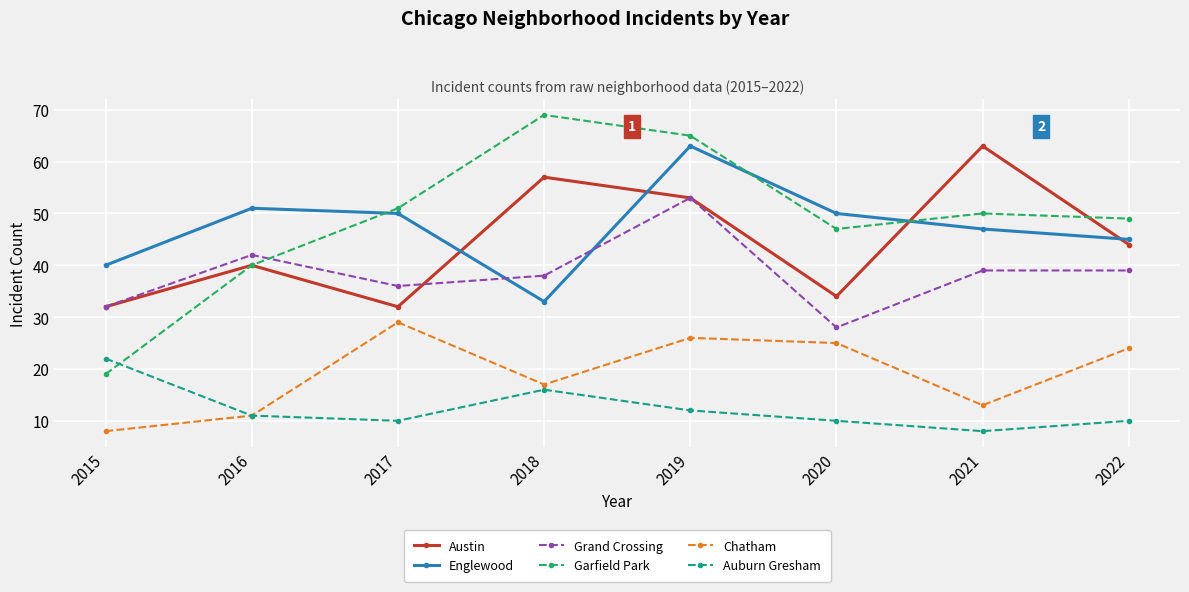

Where is the first local maximum for Chatham?

2017